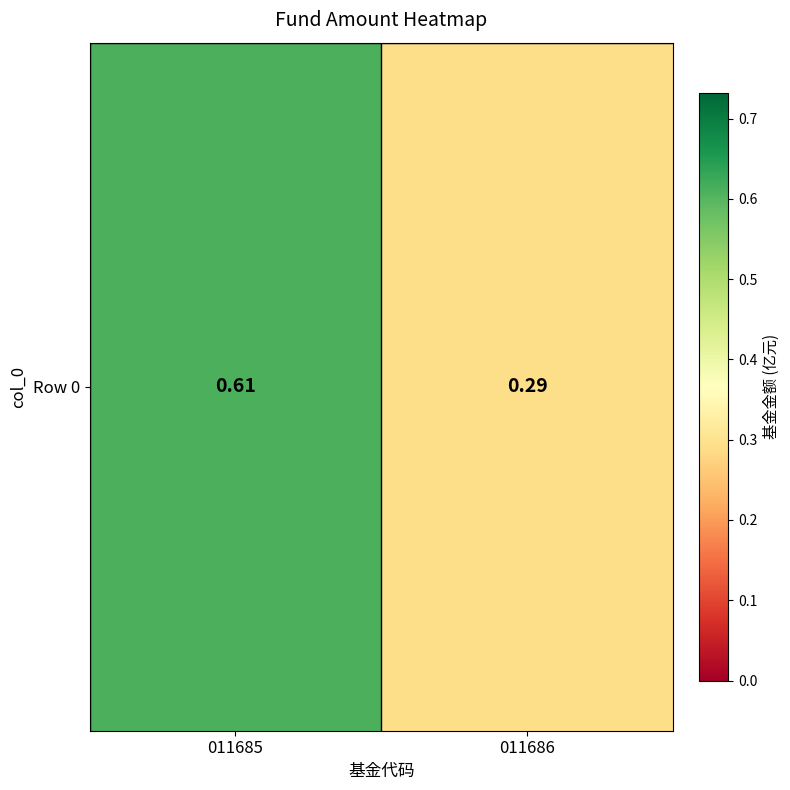

Reading left to right, list all the values displayed in this chart.

0.6	0.3